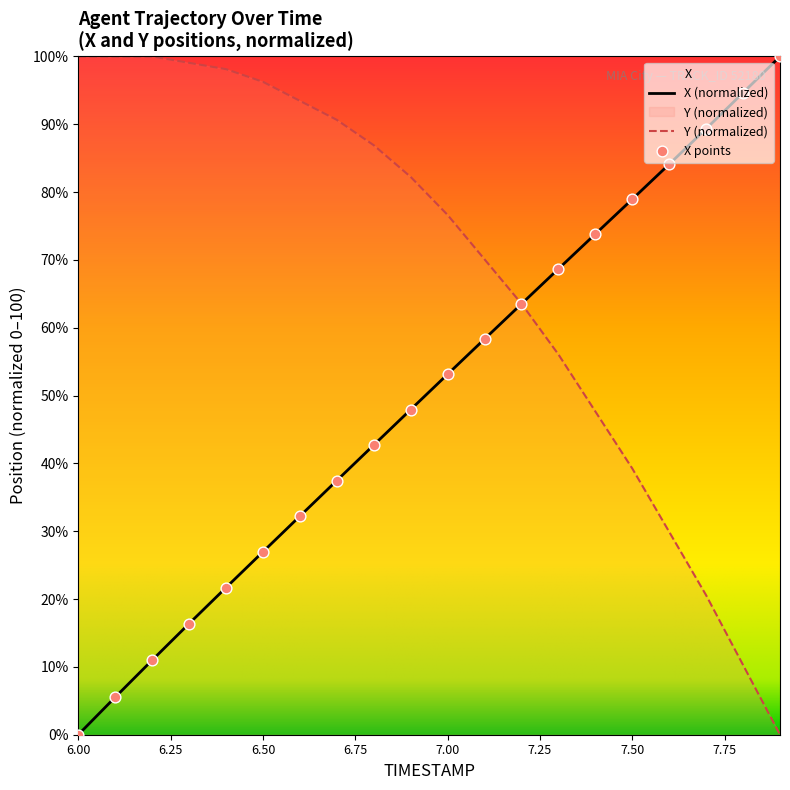

Which series has the largest Y range (max minus min)?

X